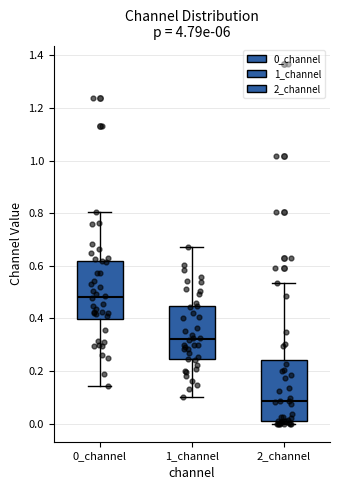

Reading left to right, transcribe this box plot: for each box, give where its median line is, the range the box spans, and where its two whiskers end, as read against the y-axis. The values are not printed on the chart, so give them approximately, as read against the axis.

0_channel: median 0.48, box 0.40 to 0.62, whiskers 0.14 to 0.80
1_channel: median 0.32, box 0.24 to 0.44, whiskers 0.10 to 0.68
2_channel: median 0.08, box 0.00 to 0.24, whiskers 0.00 (just below the box's lower edge) to 0.54